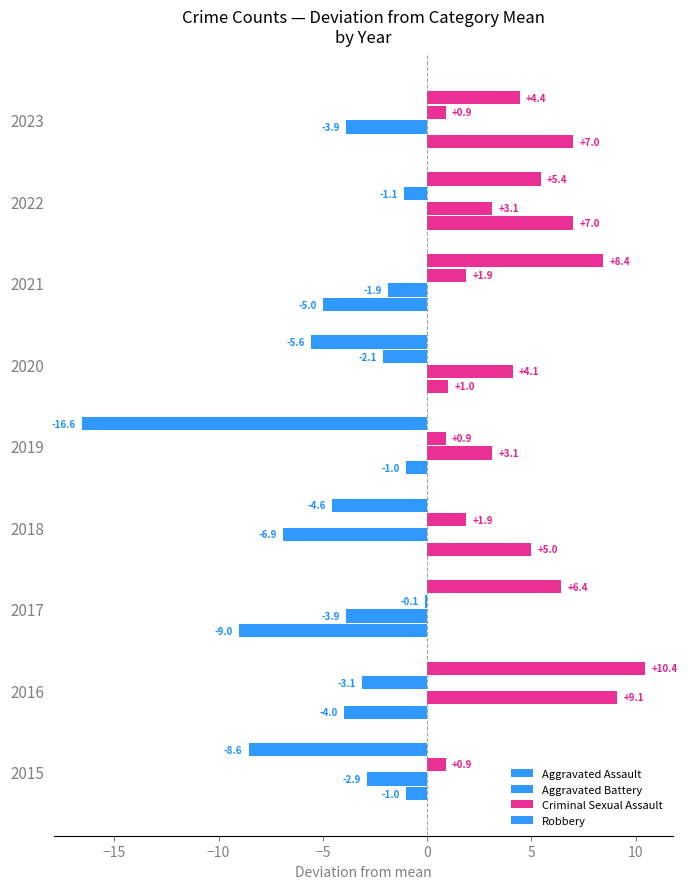

How many categories are shown in the chart?

9